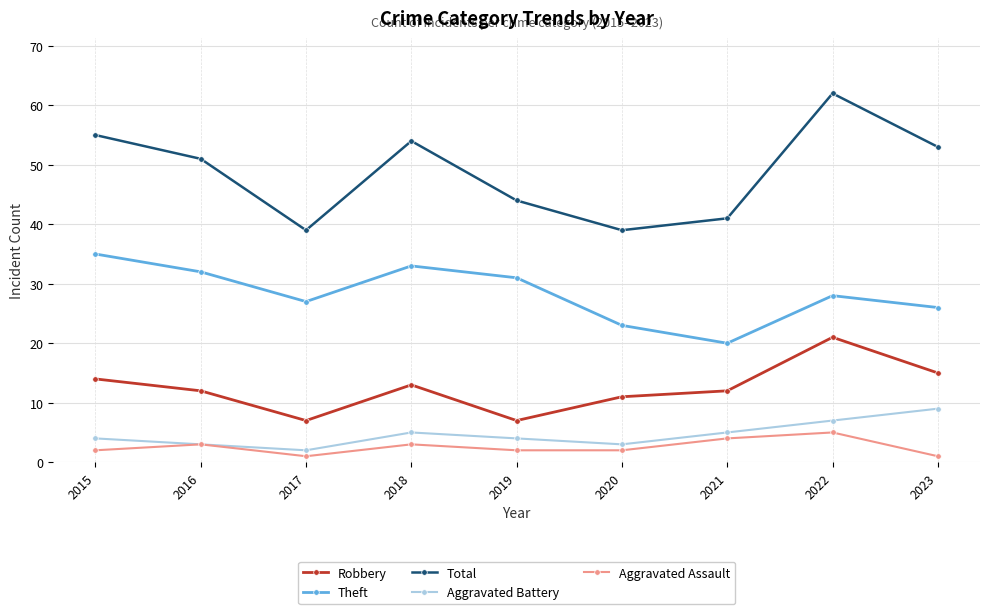

True or false: Total and Theft intersect in this chart.

False